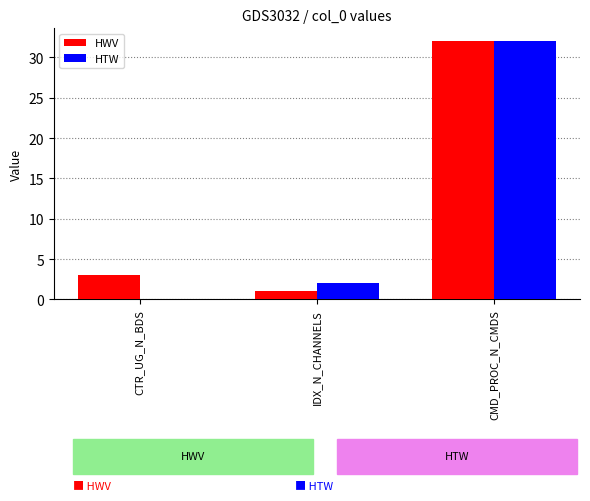

Is it true that HTW equals -21 at CTR_UG_N_BDS?

False